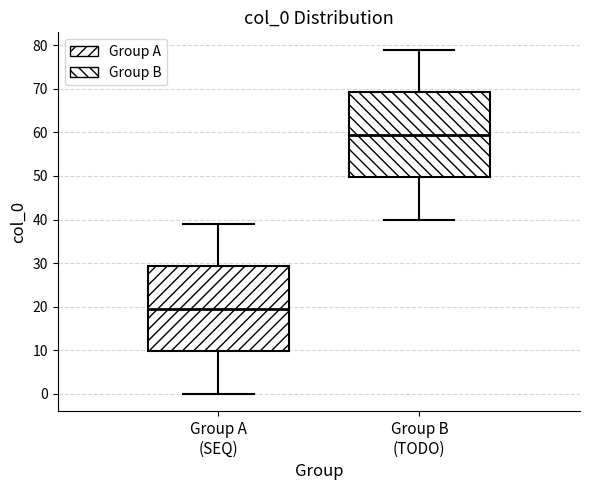

Where does the upper whisker of the box for Group B (TODO) end on the y-axis? The values are not printed on the chart, so give them approximately, as read against the axis.

79